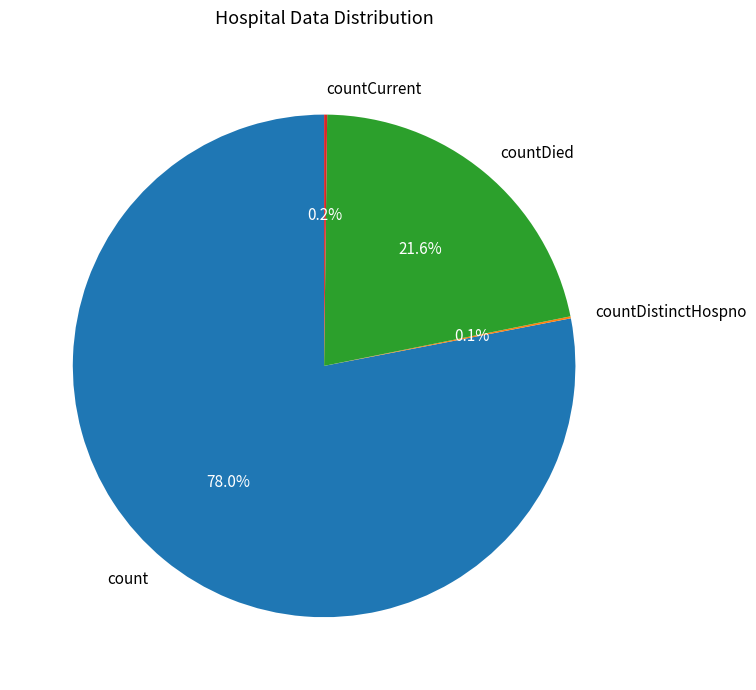

Does any single category account for the majority?

Yes